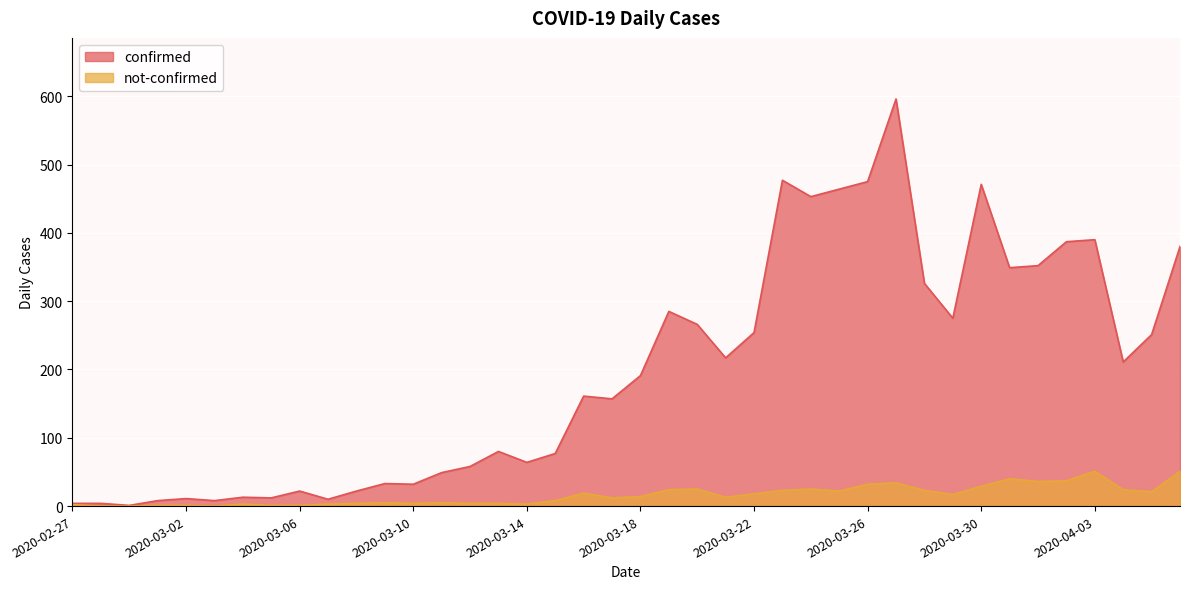

Does the chart display data point markers on the line(s)?

No